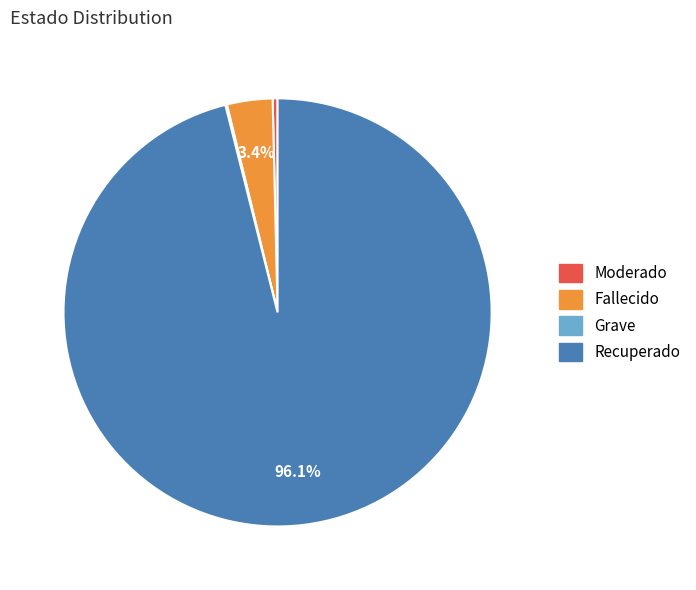

The Fallecido slice represents 3% of the pie. True or false?

True